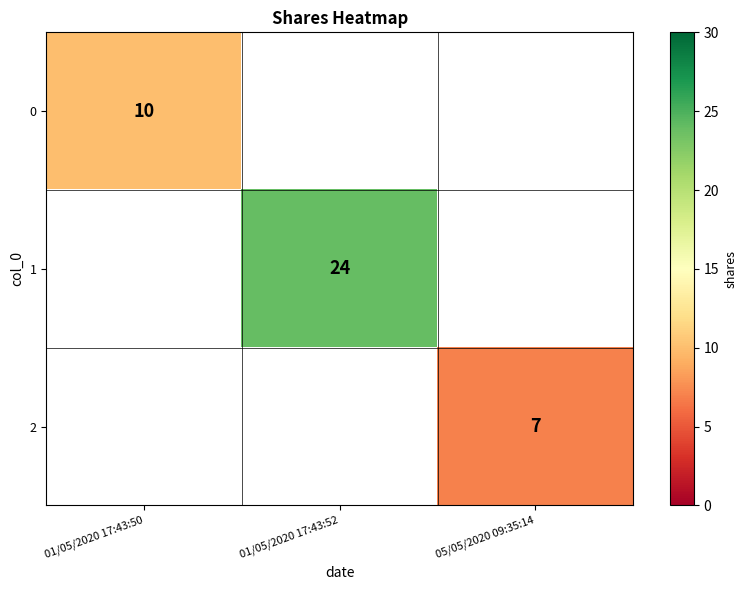

Is it true that 2 equals 7 at 05/05/2020 09:35:14?

True